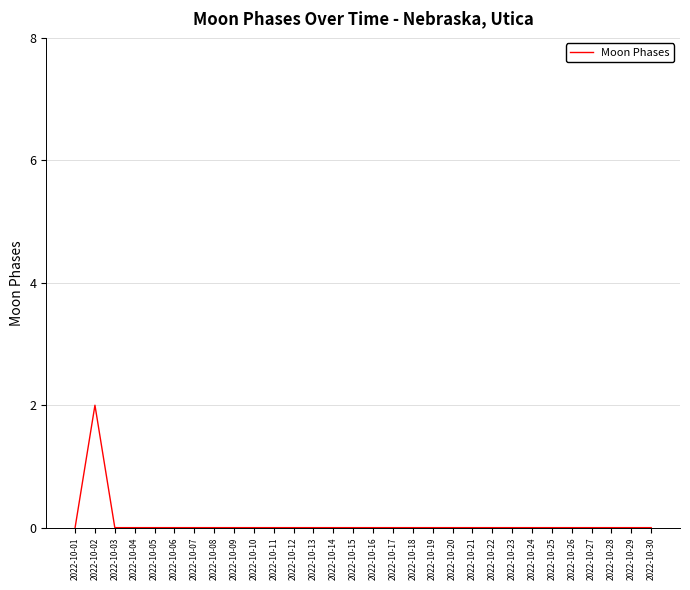

Which category has the highest value across all series?

2022-10-02